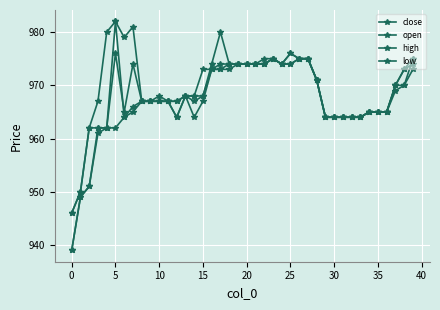

What is the value of the open point at the 23rd from the left?

974